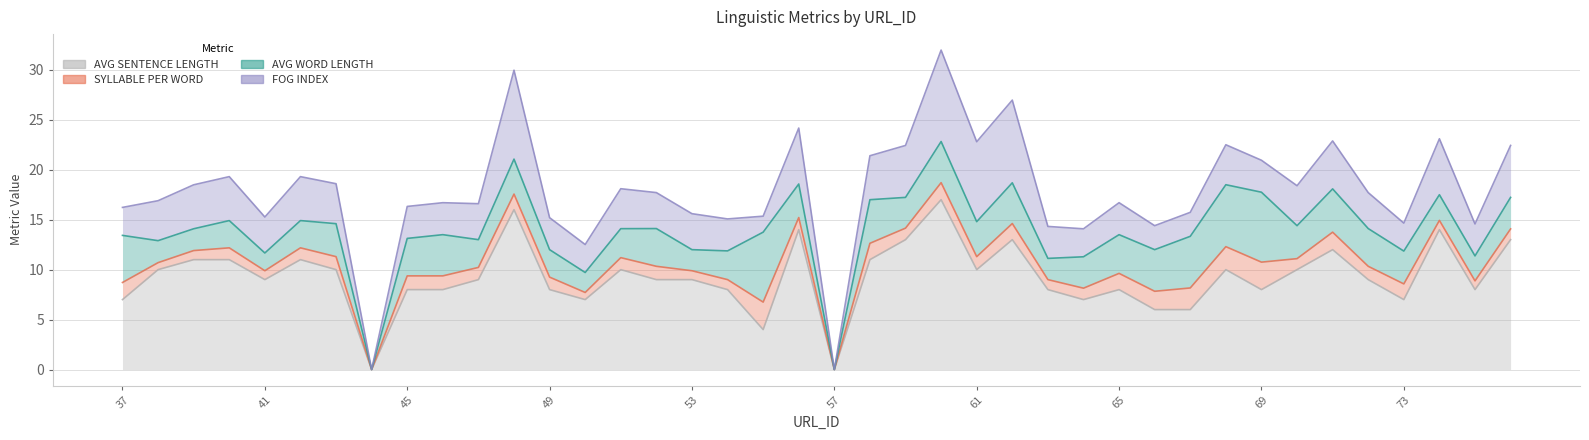

Rank the series at 58 from highest to lowest value.

AVG SENTENCE LENGTH, FOG INDEX, AVG WORD LENGTH, SYLLABLE PER WORD